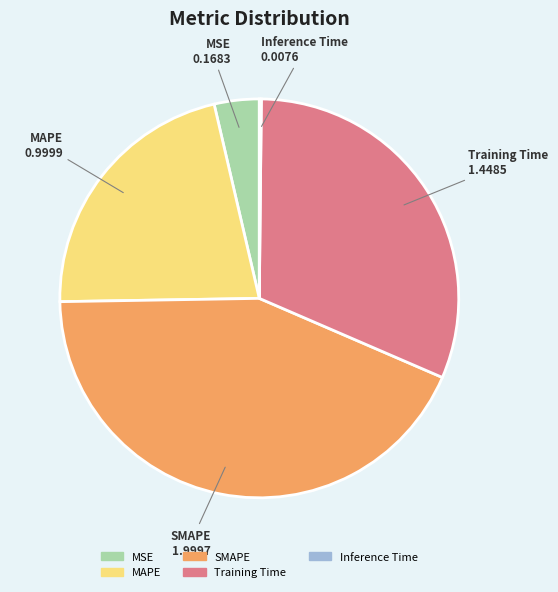

Between SMAPE and MAPE, which is larger?

SMAPE